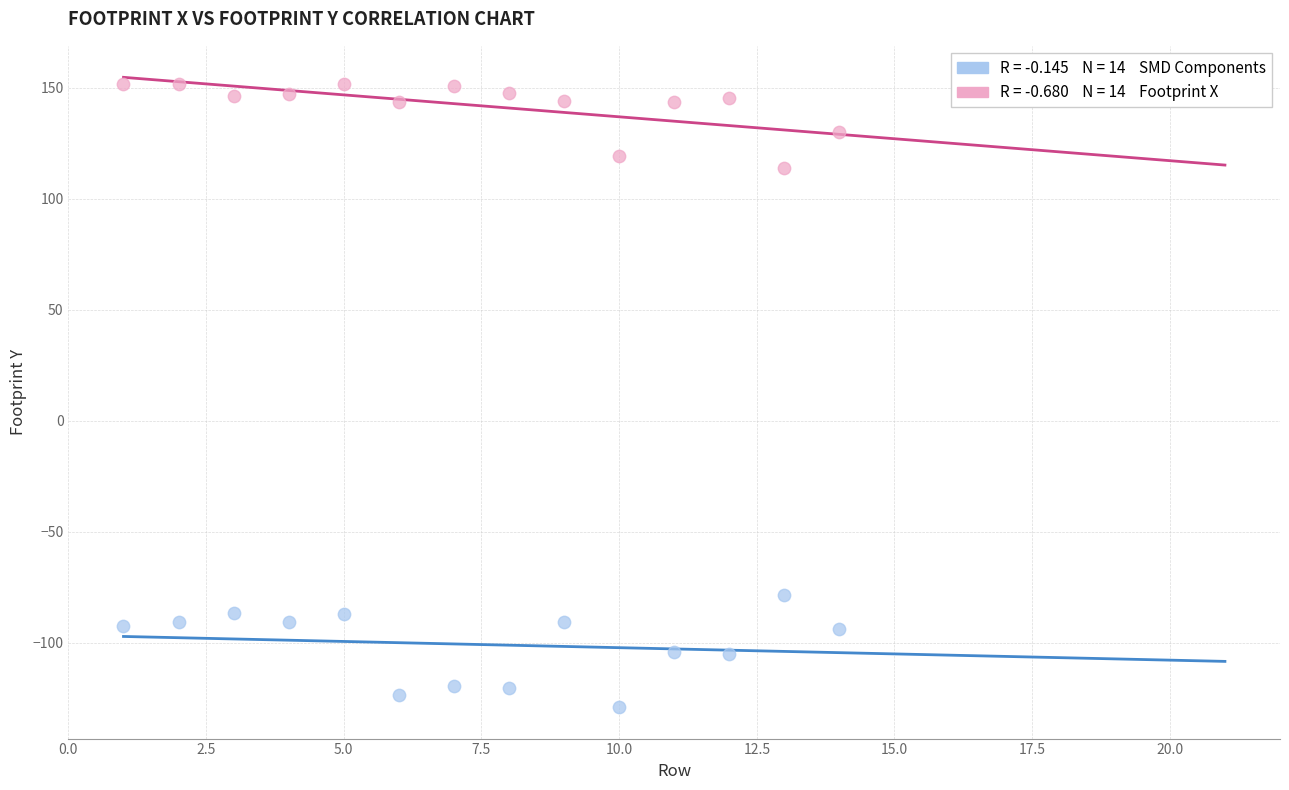

Across all data points, what is the range of X values (max minus min)?

13.0